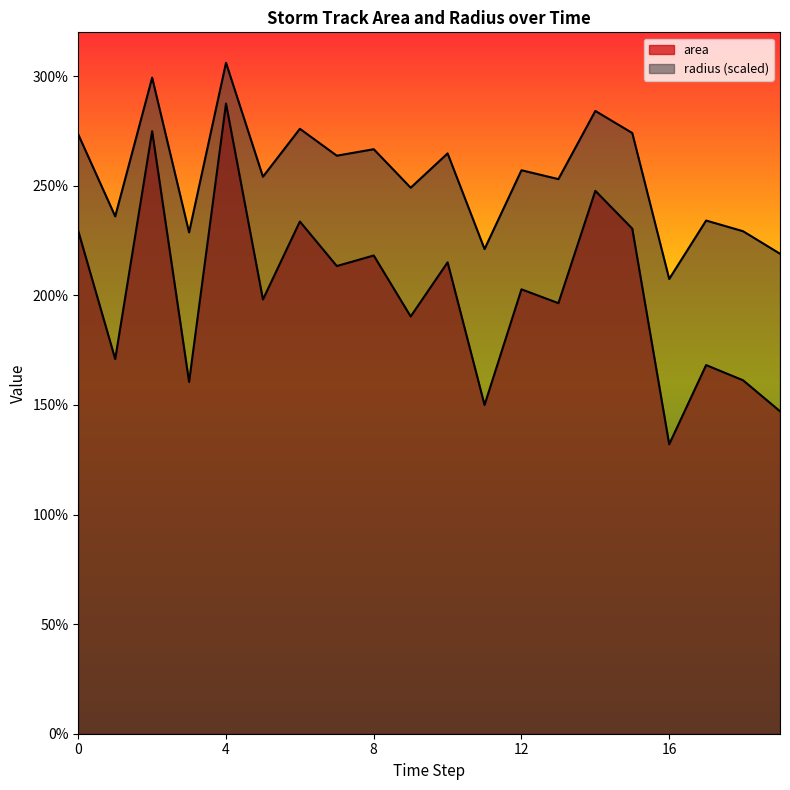

True or false: radius has more than 0 interior local peaks.

True